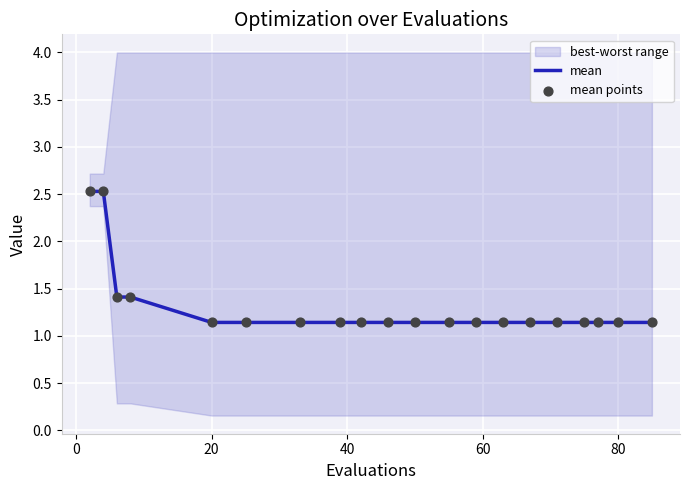

What is the maximum value for mean?

2.5